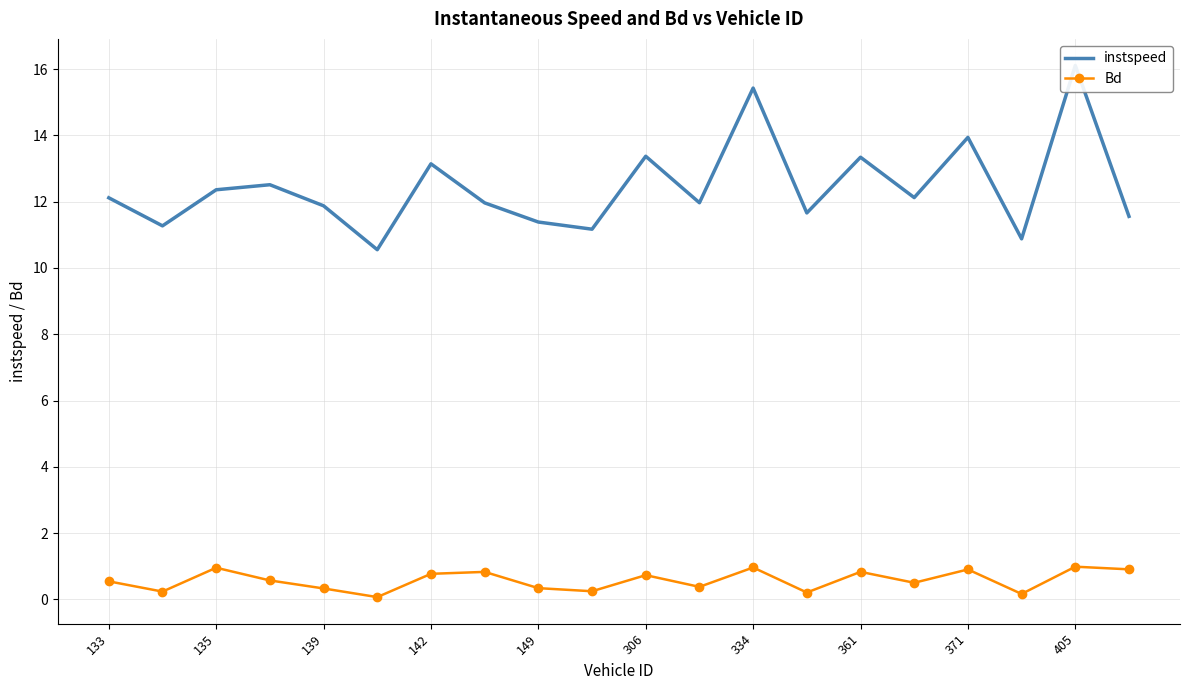

What is the value of the Bd point at the 9th from the left?

0.3